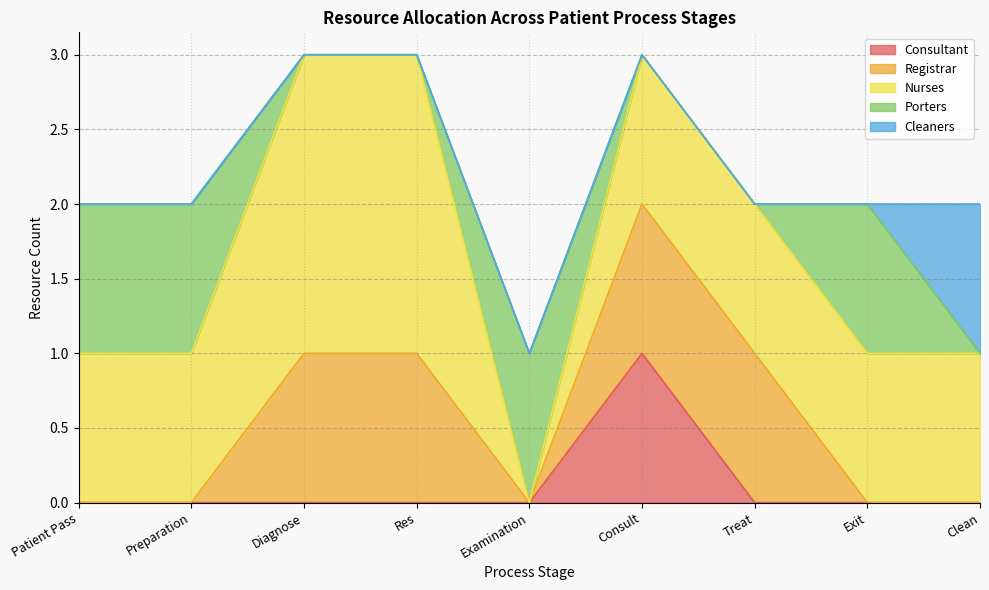

At which category is the sum across all series the highest?

Diagnose